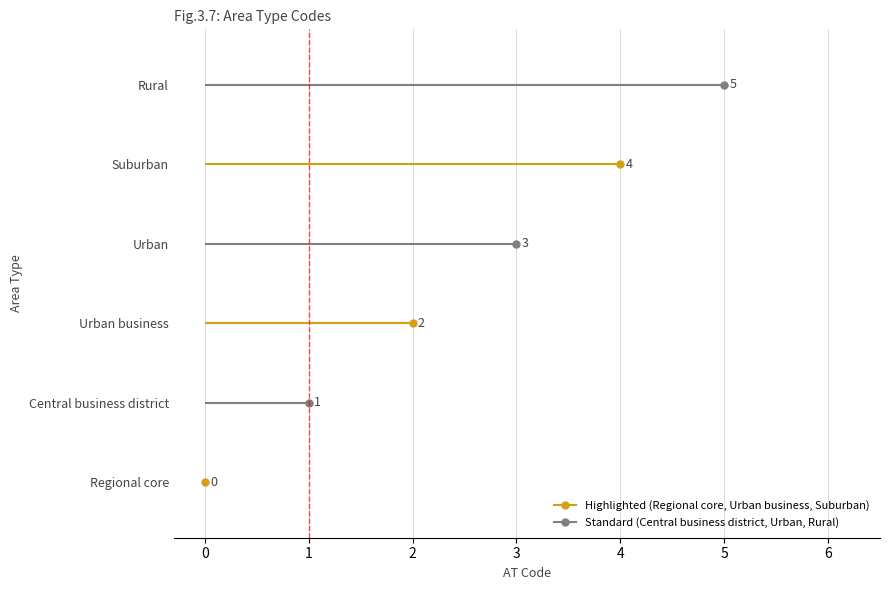

Reading left to right, list all the values displayed in this chart.

Regional core=0	Central business district=1	Urban business=2	Urban=3	Suburban=4	Rural=5